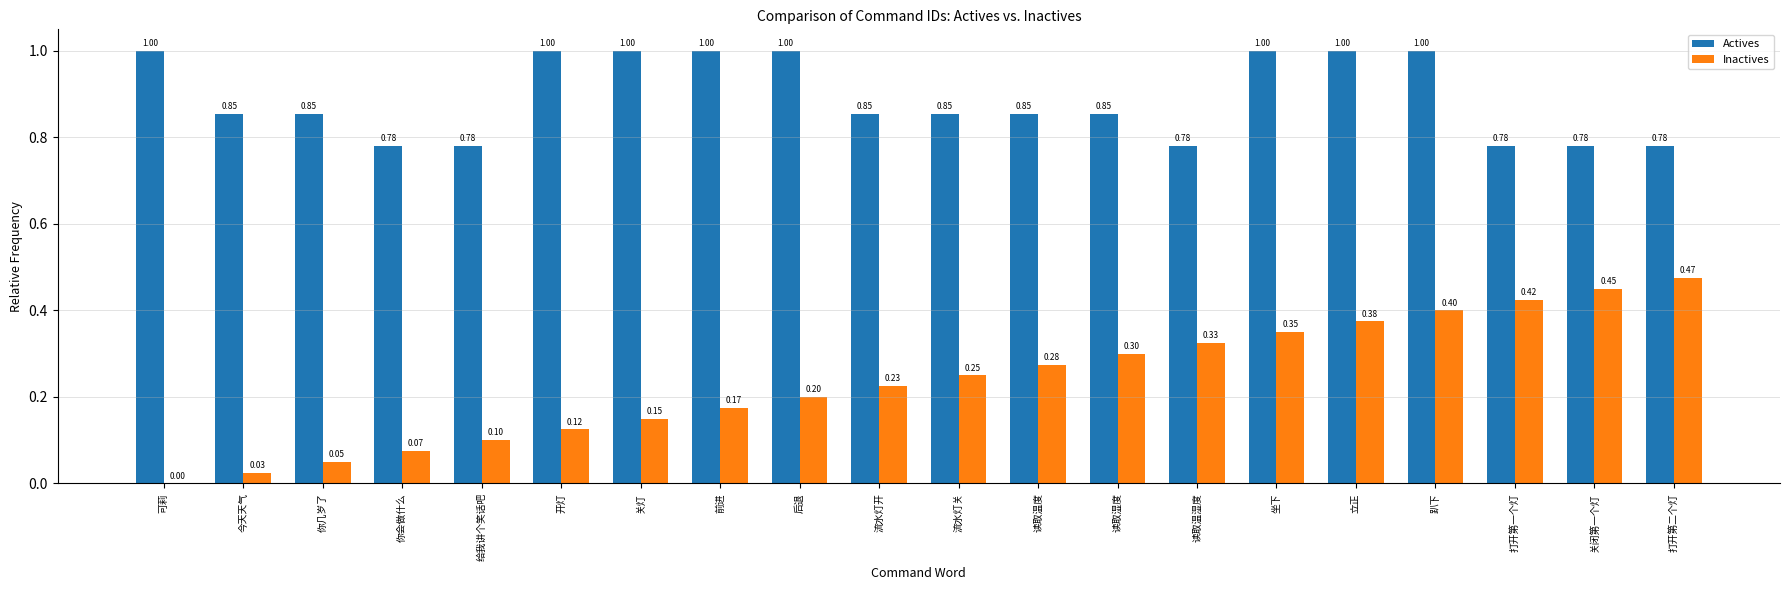

Which series has the largest total across all categories?

Actives